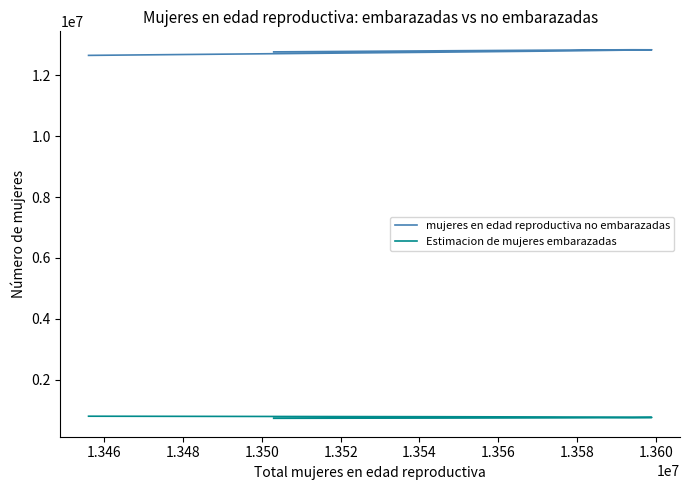

True or false: Estimacion de mujeres embarazadas and mujeres en edad reproductiva no embarazadas cross at least once.

False